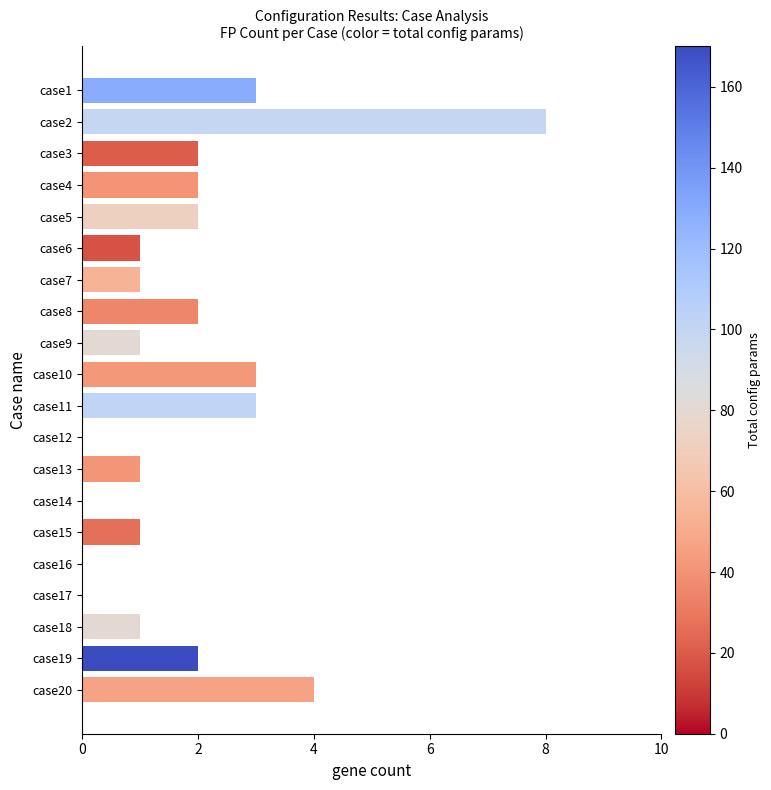

Is it true that the value at case7 is 2?

False